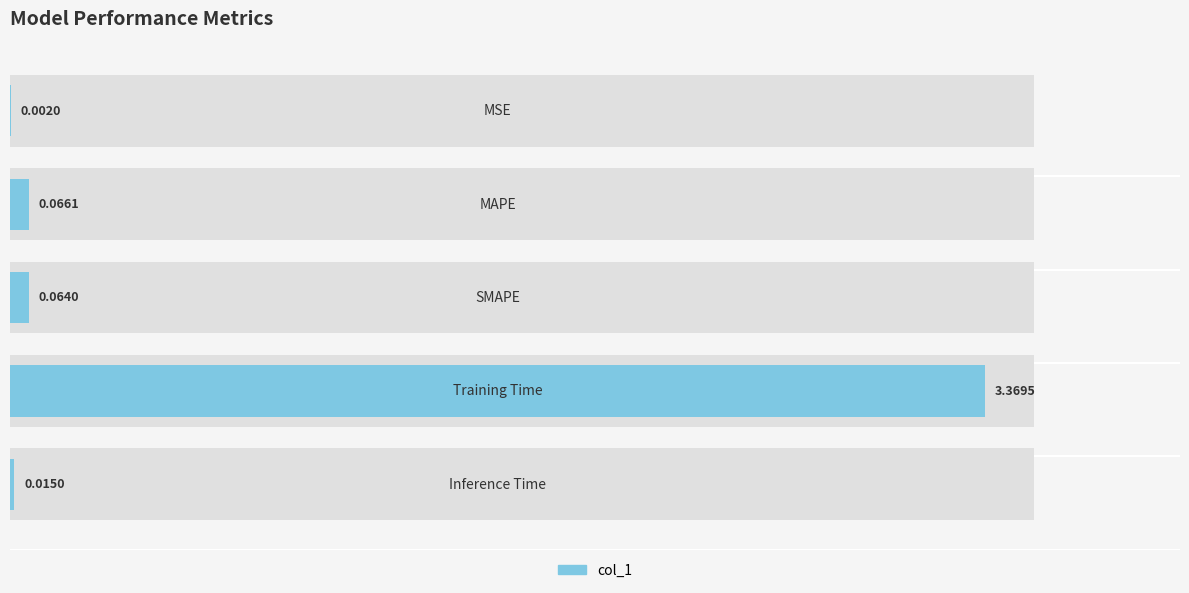

True or false: the data shows 0.0 at 2.

False